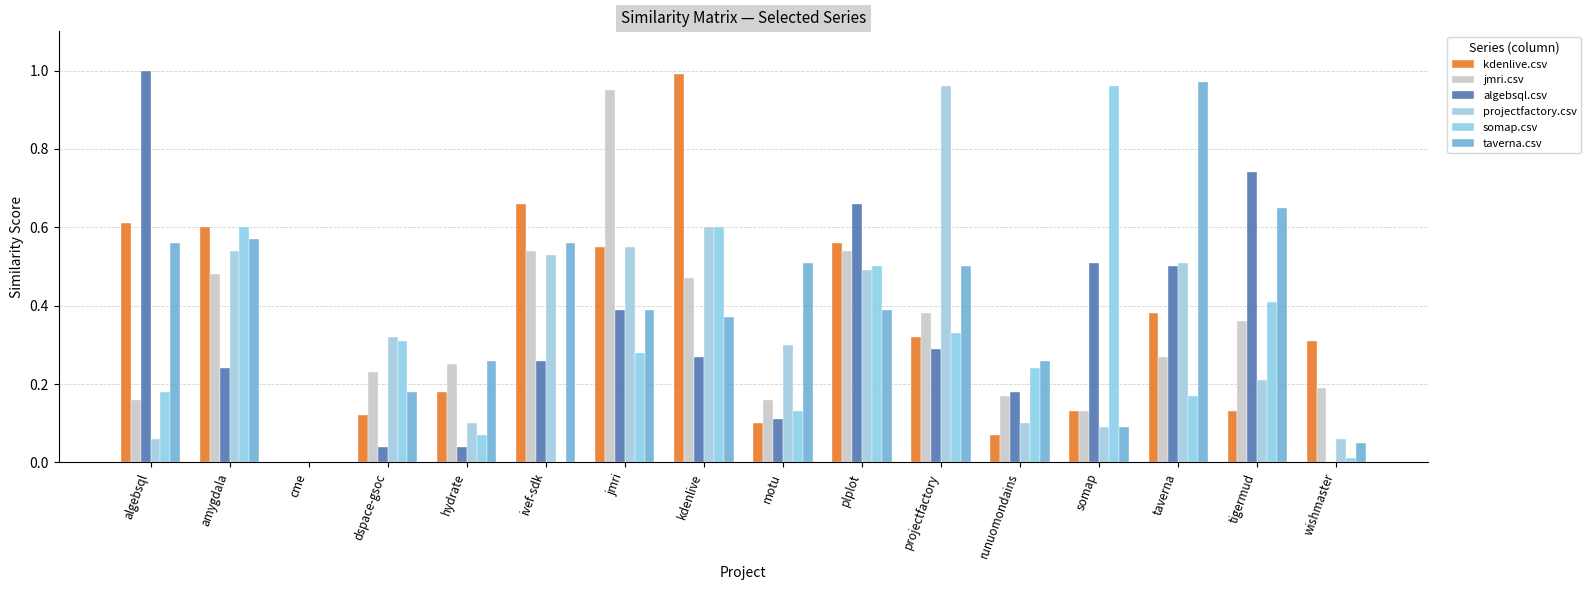

Which category has the highest value across all series?

algebsql